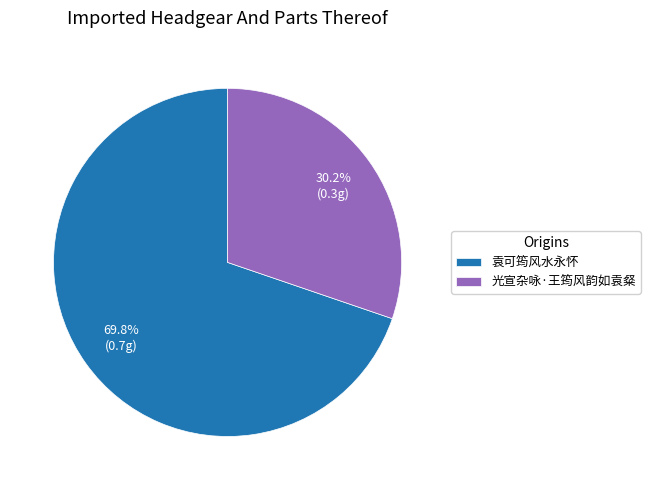

How many segments does this pie chart have?

2